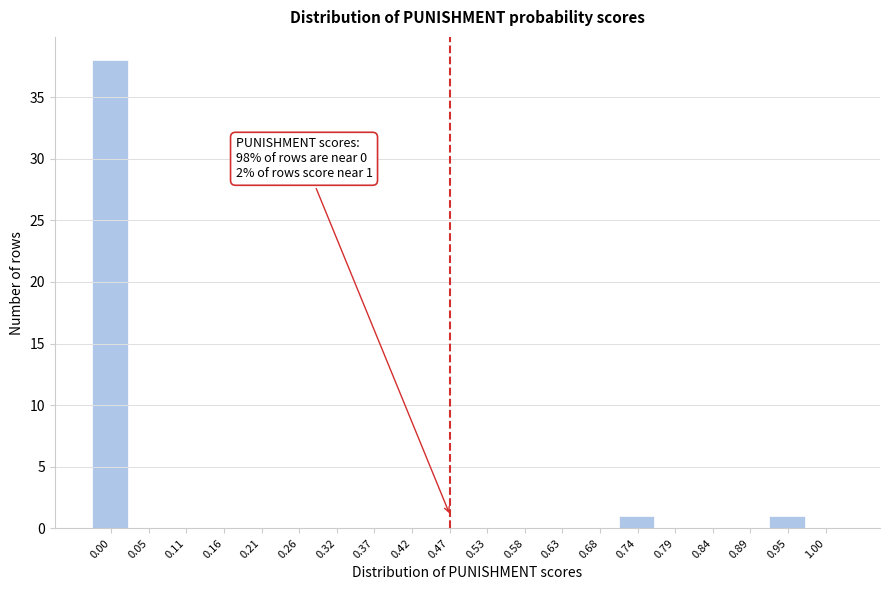

Reading left to right, extract all data points from this chart.

0.00=38	0.05=0	0.11=0	0.16=0	0.21=0	0.26=0	0.32=0	0.37=0	0.42=0	0.47=0	0.53=0	0.58=0	0.63=0	0.68=0	0.74=1	0.79=0	0.84=0	0.89=0	0.95=1	1.00=0